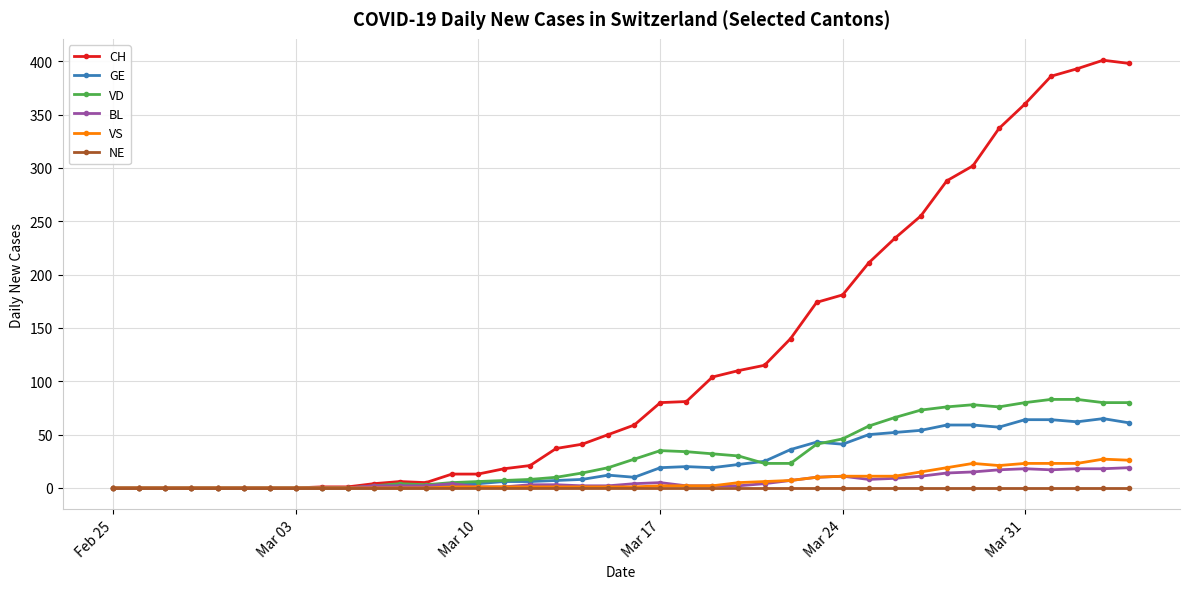

At how many categories does at least one series exceed 159?

13